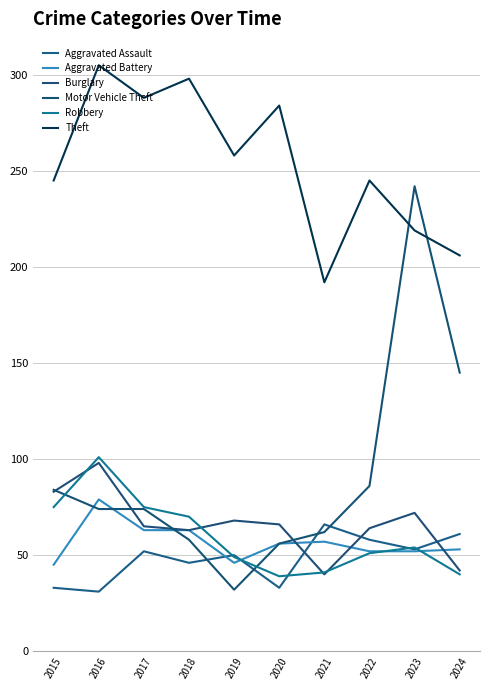

What are all the series names shown in the legend?

Aggravated Assault, Aggravated Battery, Burglary, Motor Vehicle Theft, Robbery, Theft